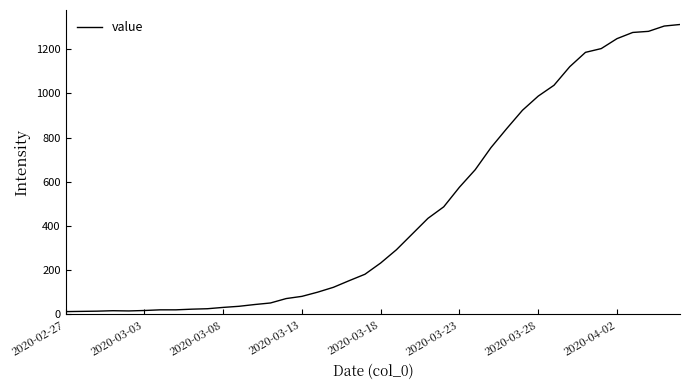

What is the greatest value displayed?

1312